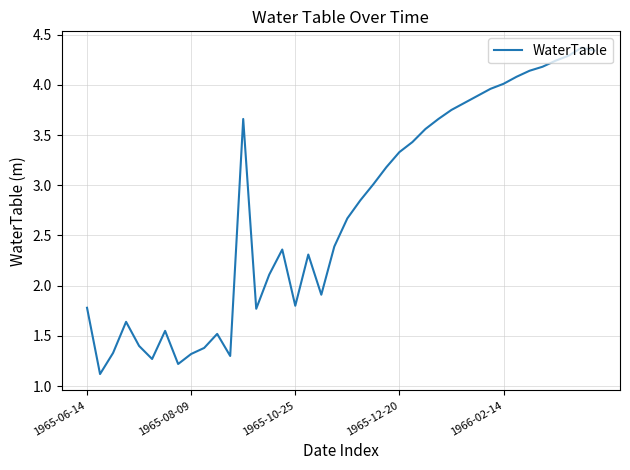

What is the smallest value displayed?

1.1